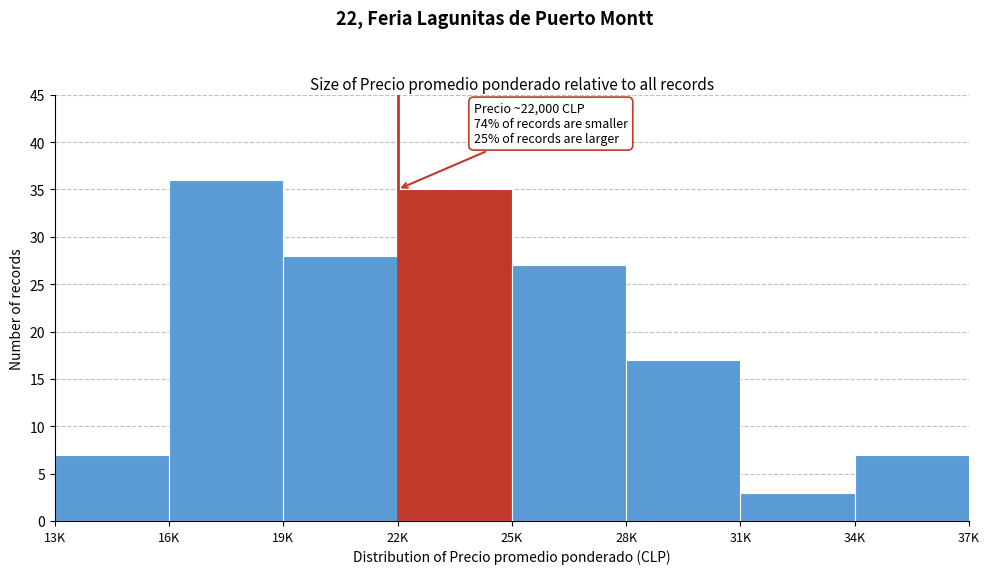

Reading right to left, what are all the values shown in this chart?

7	3	17	27	35	28	36	7